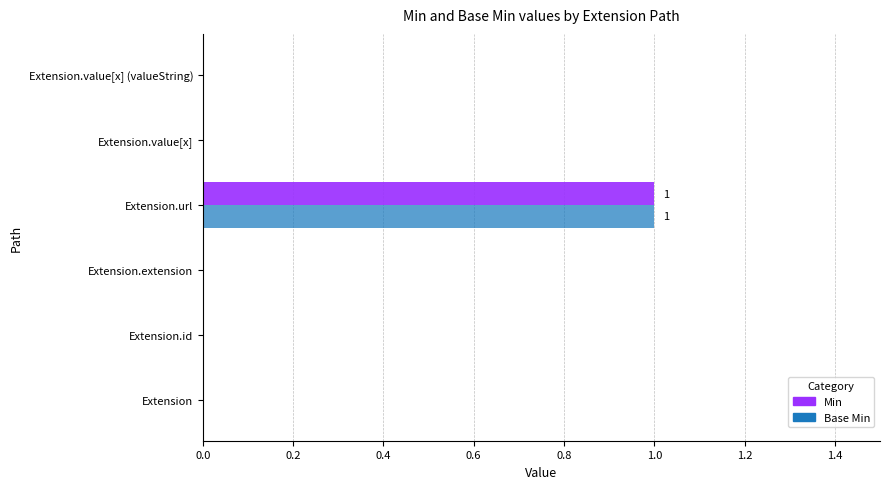

At which label does Base Min reach its peak?

Extension.url